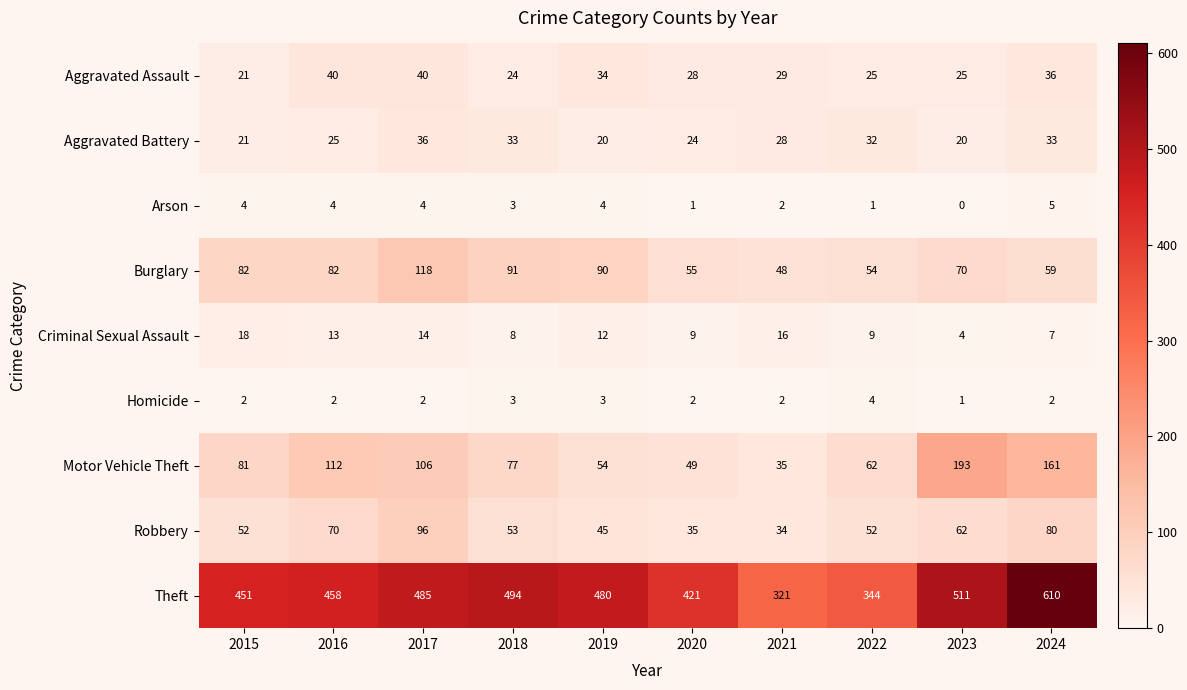

What is the difference between the second highest and second lowest values in the Aggravated Assault series?

16